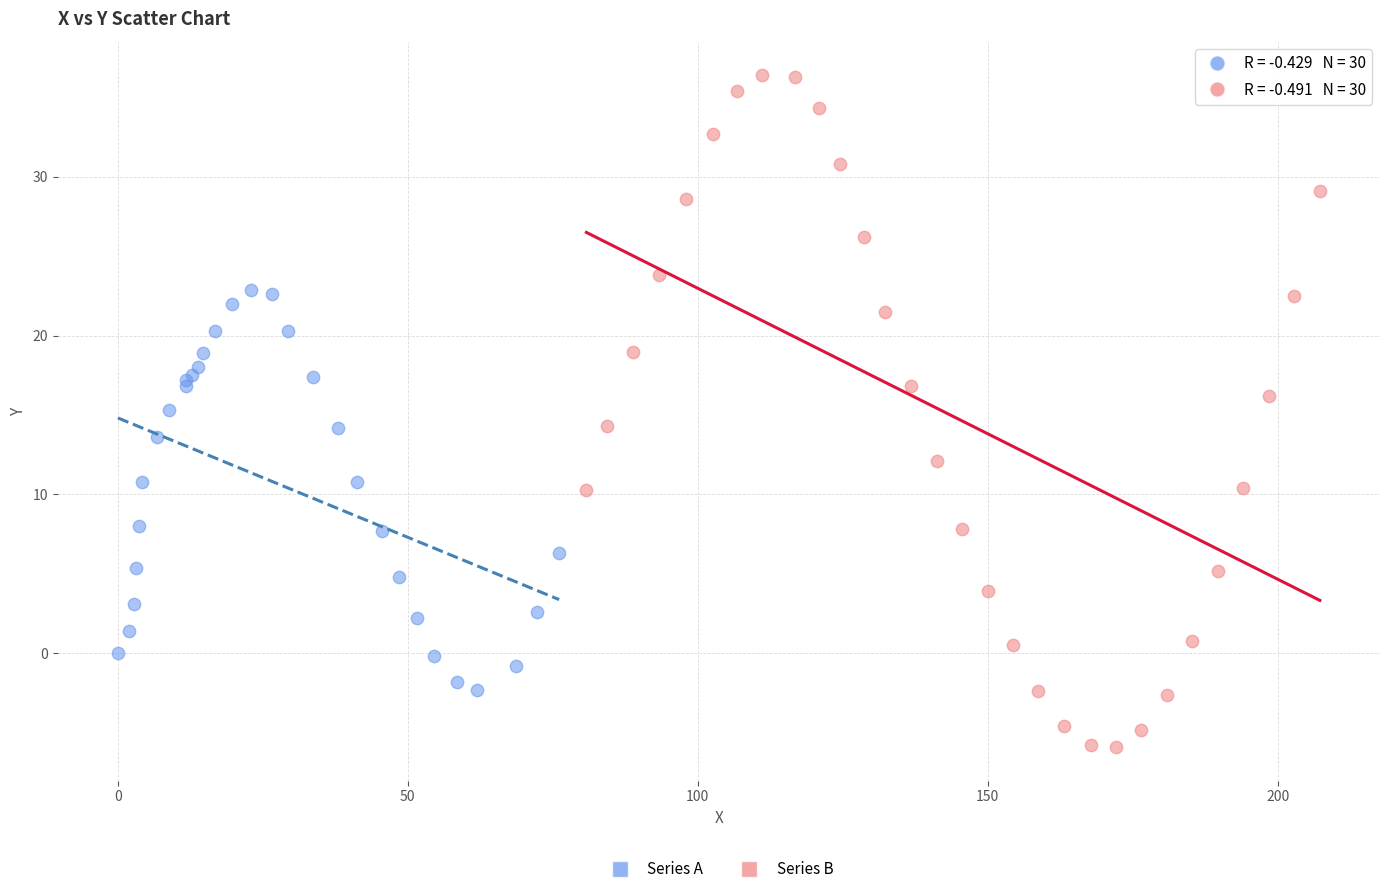

Which series has the widest spread of Y values?

Series B